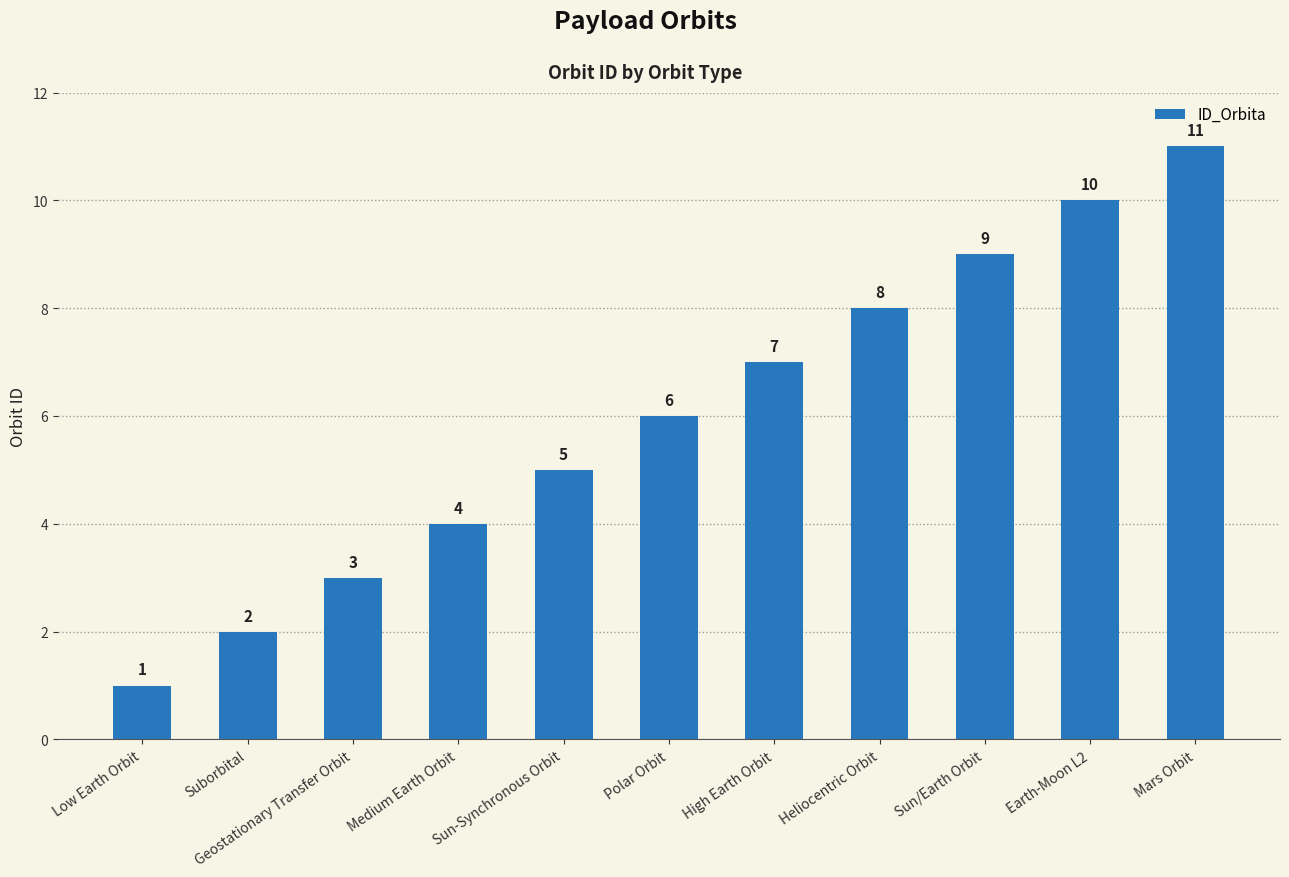

Rank the categories by value from lowest to highest.

Low Earth Orbit, Suborbital, Geostationary Transfer Orbit, Medium Earth Orbit, Sun-Synchronous Orbit, Polar Orbit, High Earth Orbit, Heliocentric Orbit, Sun/Earth Orbit, Earth-Moon L2, Mars Orbit